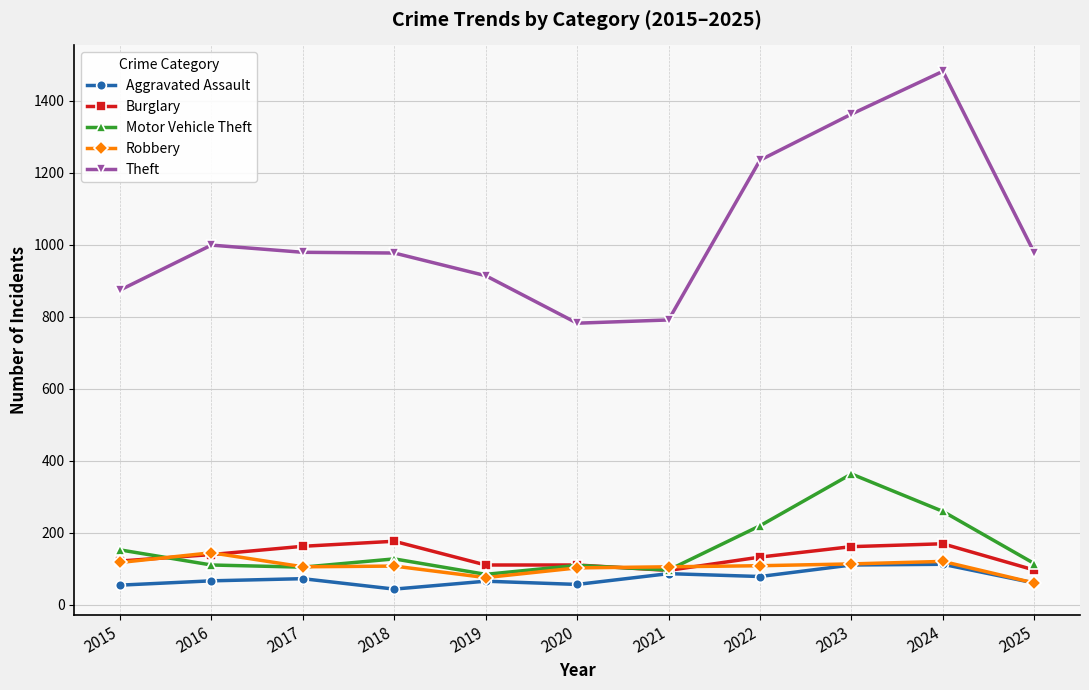

What is the value of the Motor Vehicle Theft point at the 2nd from the left?

110